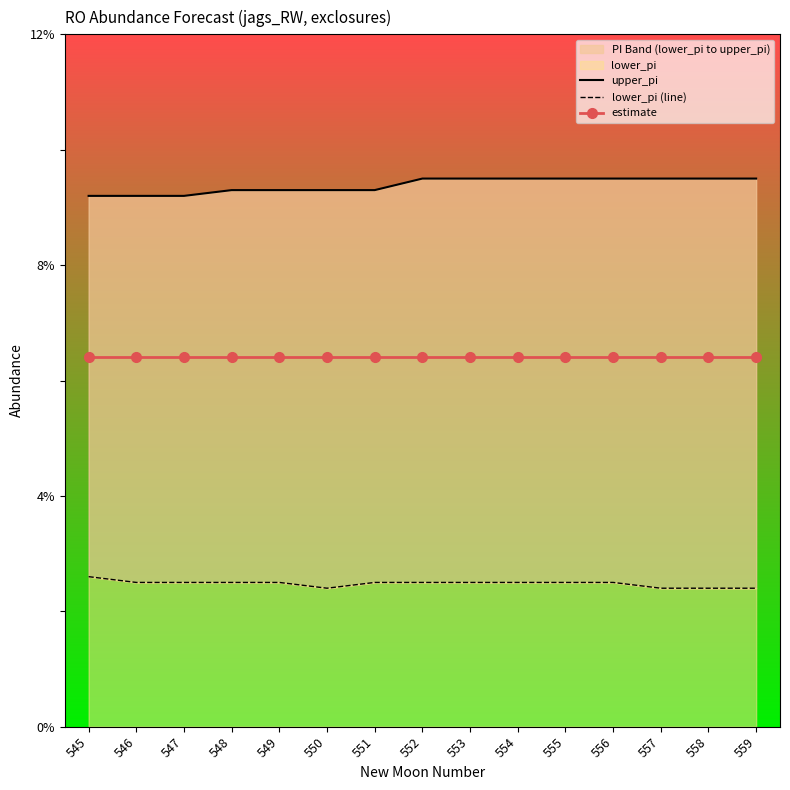

What is the sum of all lower_pi (line) values?

0.4